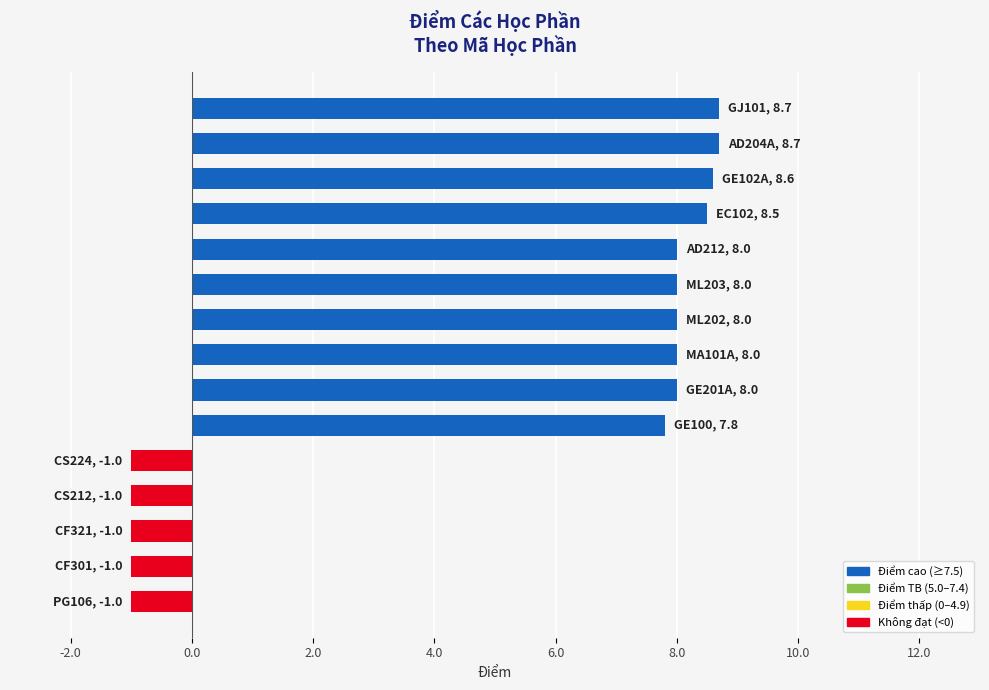

What is the sum of all values?

77.3